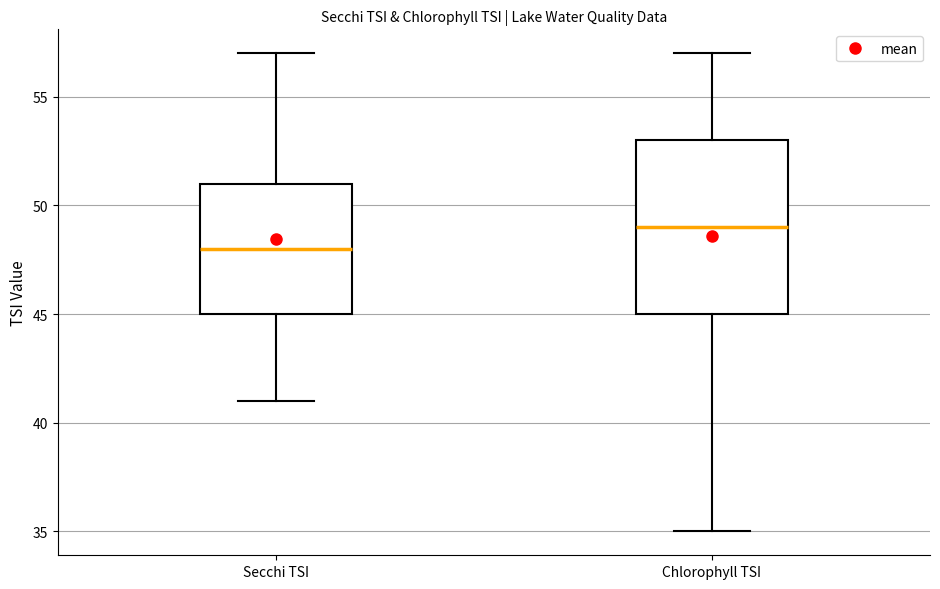

Reading left to right, transcribe this box plot: for each box, give where its median line is, the range the box spans, and where its two whiskers end, as read against the y-axis. The values are not printed on the chart, so give them approximately, as read against the axis.

Secchi TSI: median 48, box 45 to 51, whiskers 41 to 57
Chlorophyll TSI: median 49, box 45 to 53, whiskers 35 to 57